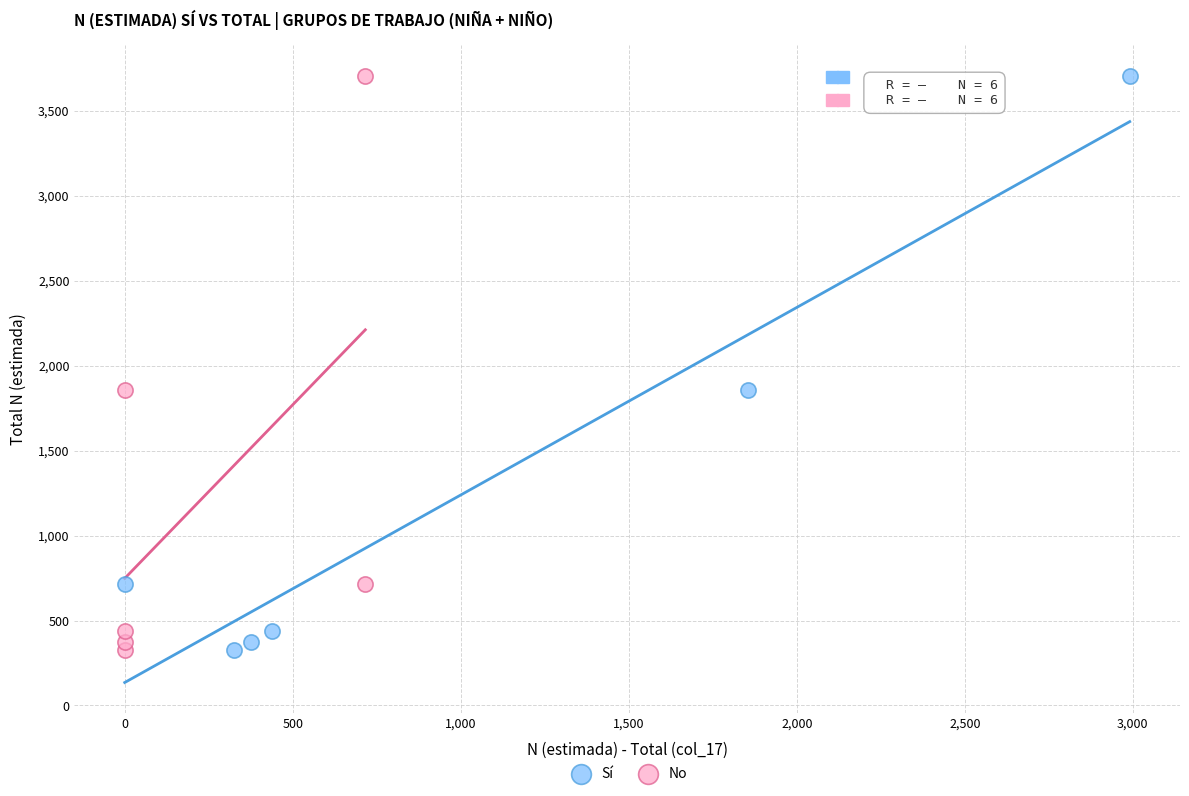

What are all the series names shown in the legend?

Sí, No